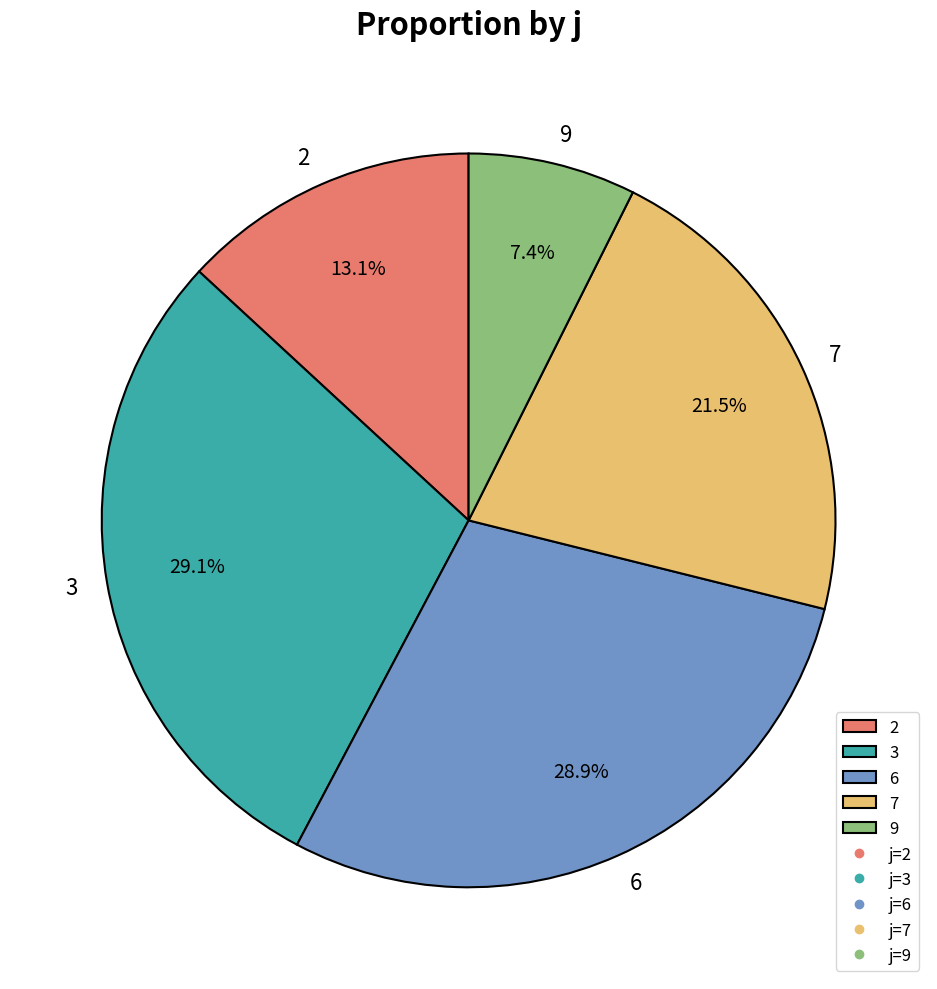

Is 6 the majority of the pie?

No